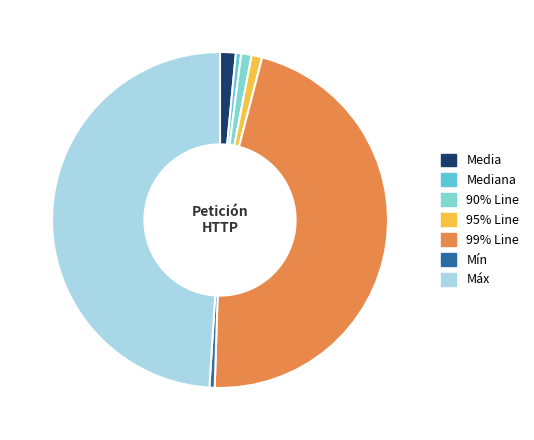

Approximately how many times larger is the value at 99% Line compared to 90% Line?

46.0